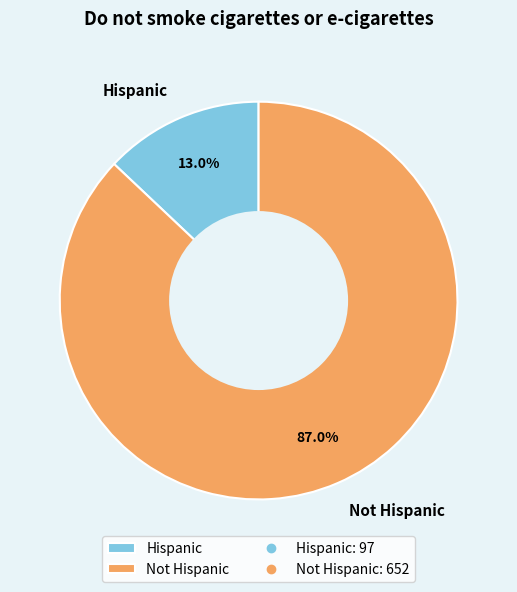

How many slices are in this pie chart?

2